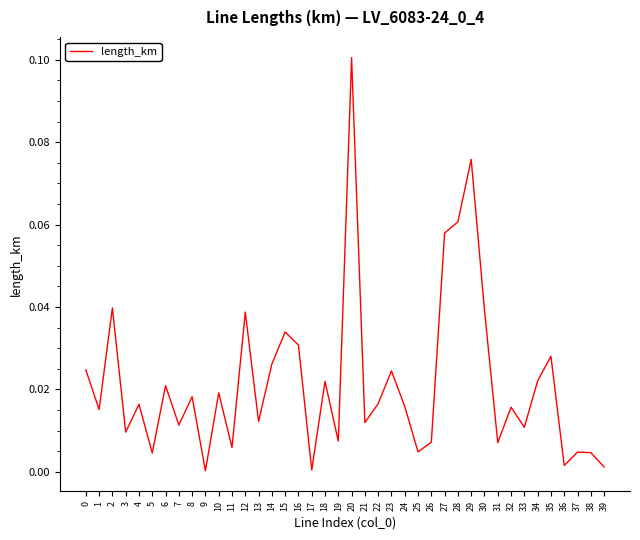

The value at 37 is 0.0. True or false?

True